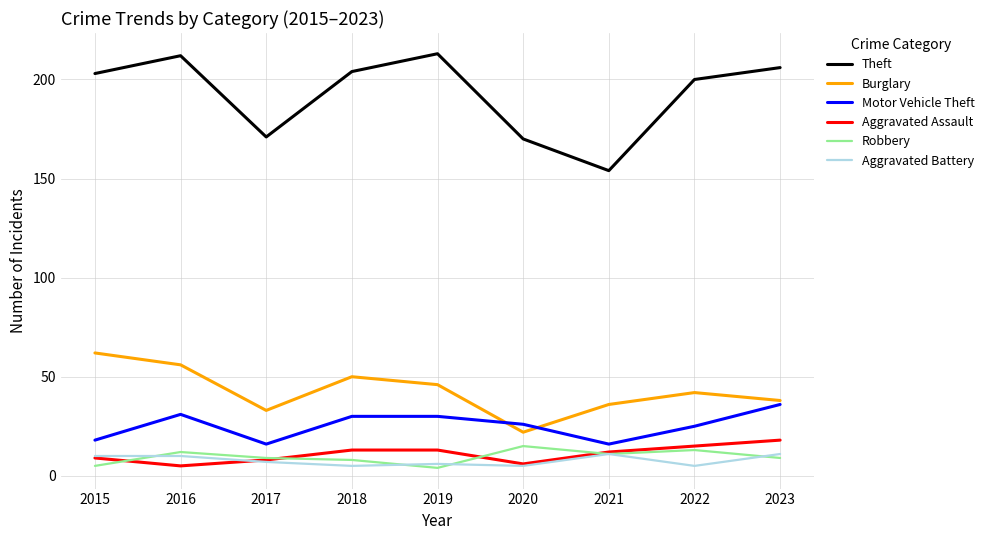

True or false: Aggravated Battery has a value of 7 at 2017.

True